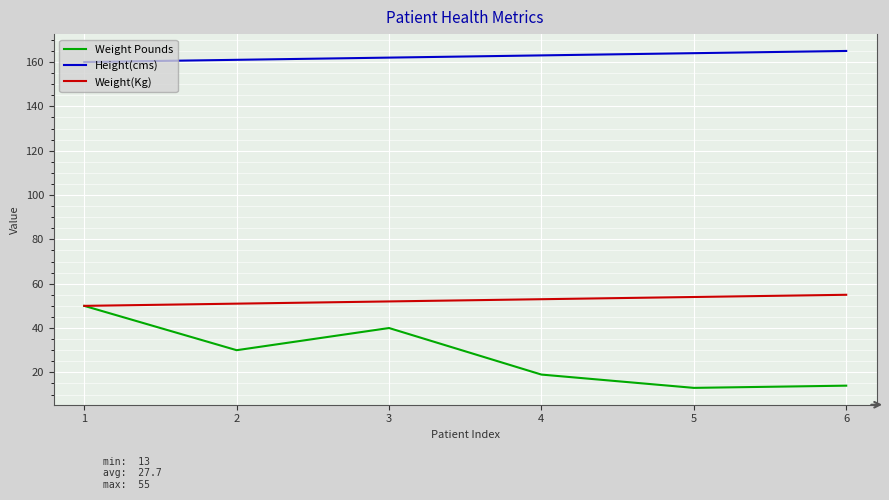

The Weight(Kg) series shows 53 at 4. True or false?

True